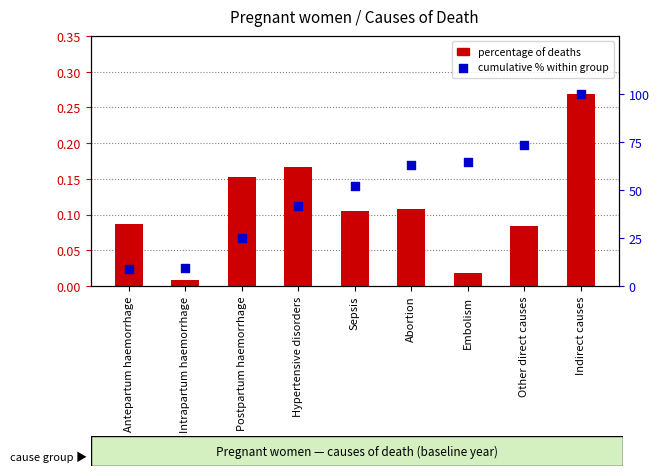

What are all the series names shown in the legend?

percentage of deaths, cumulative % within group